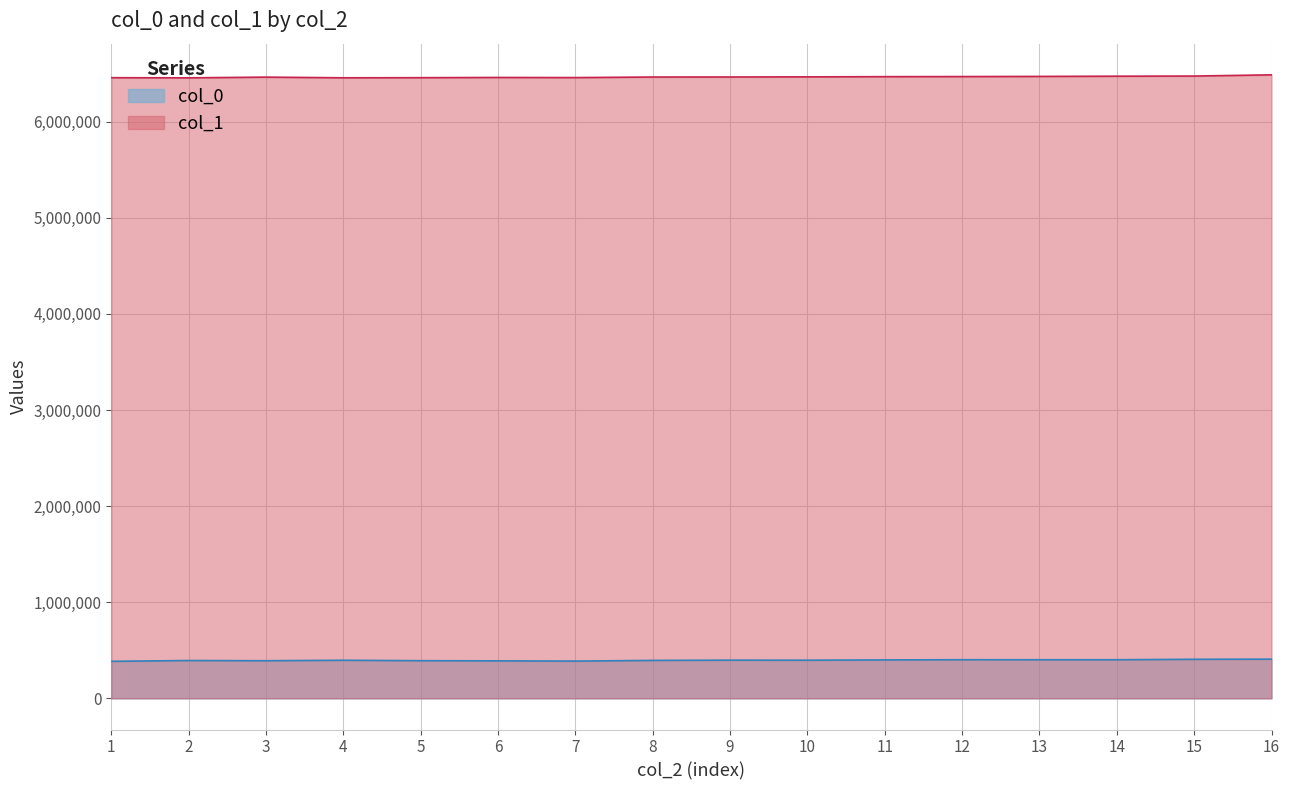

Where is the first local maximum for col_1?

3